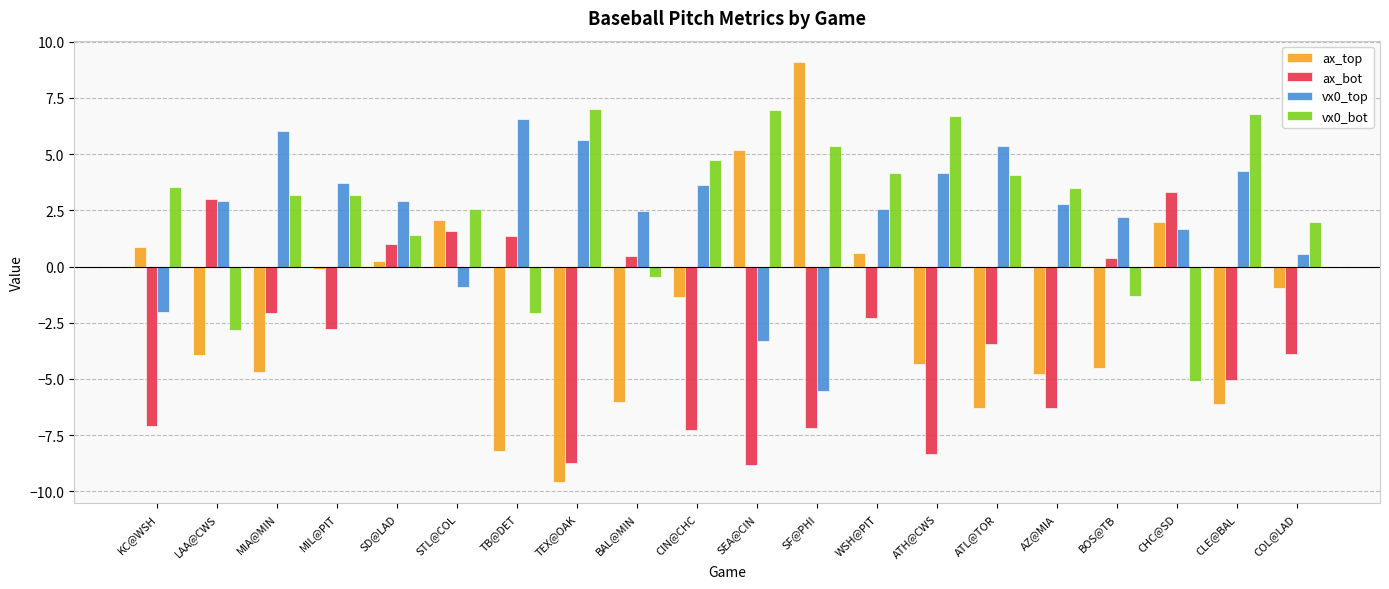

How many series are shown in this chart?

4